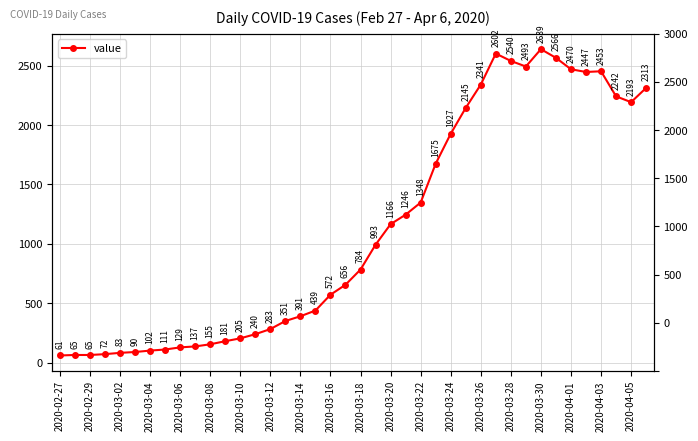

What is the value of the 11th point from the left?

155